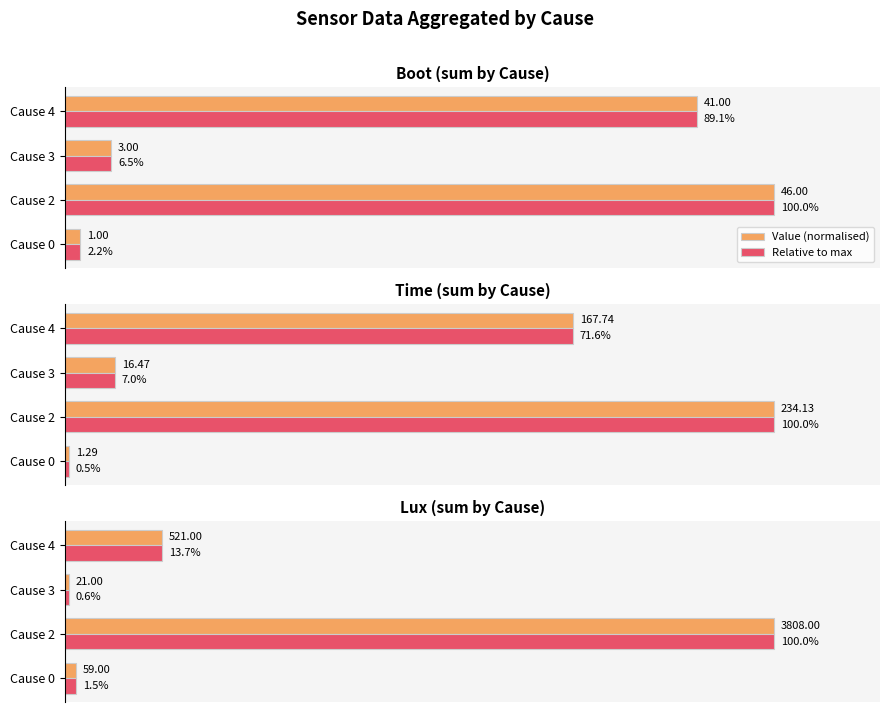

At Cause 3, list the series in order from largest to smallest.

Value (normalised), Relative to max